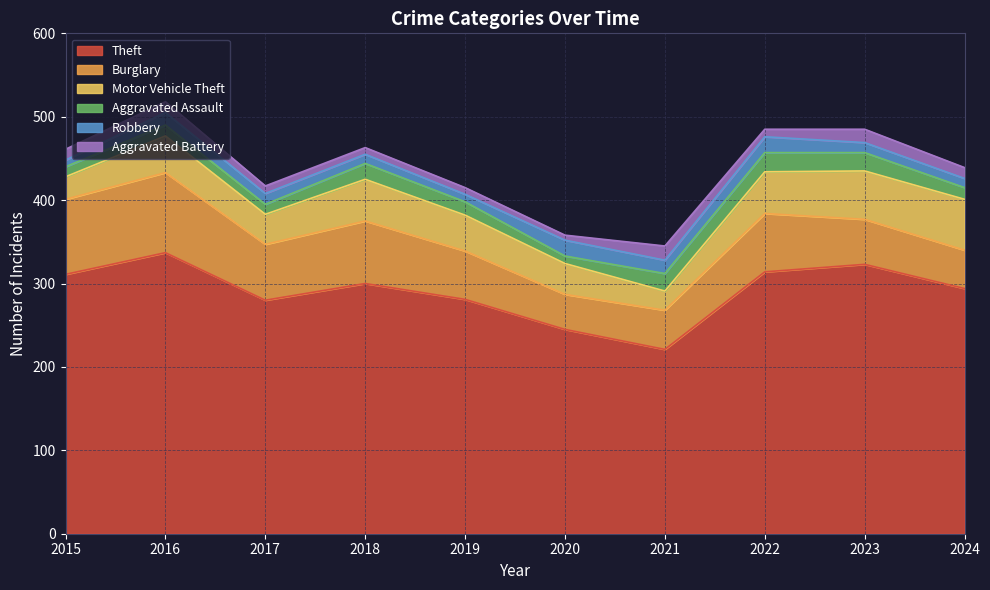

What is the value of the Aggravated Assault point at the 2nd from the left?

13